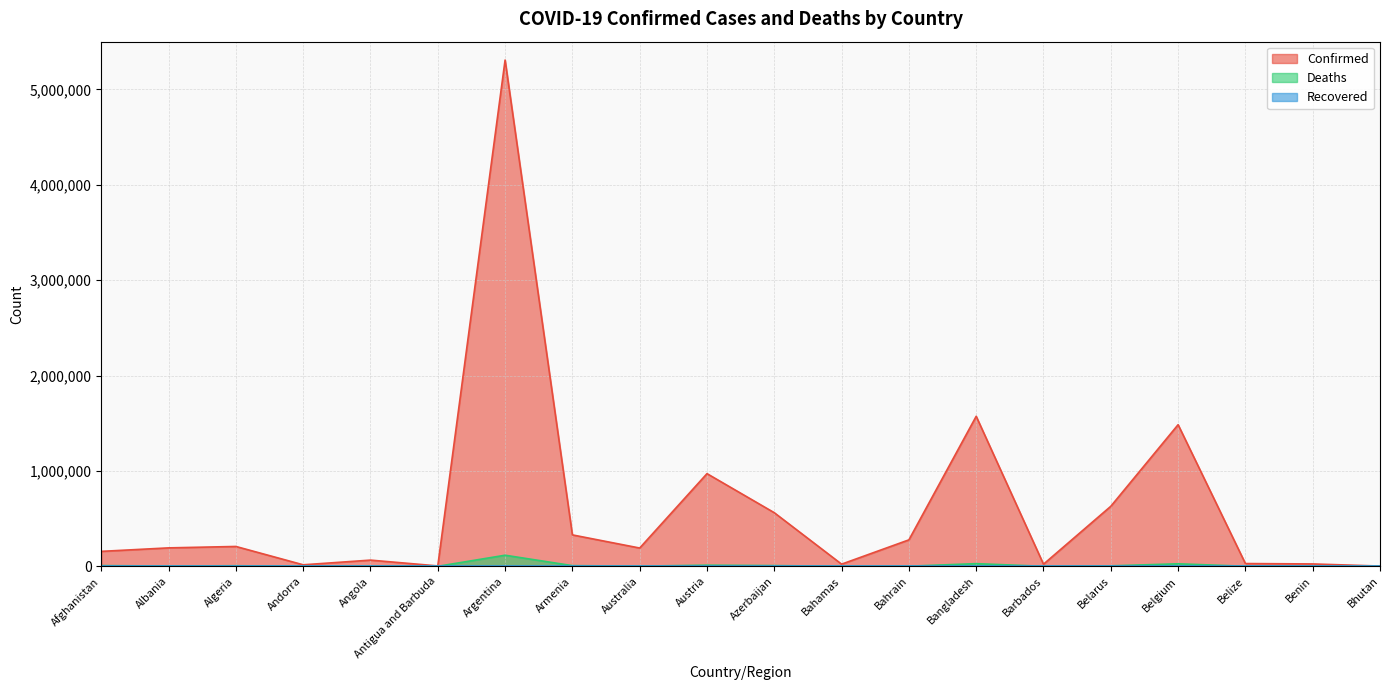

How many distinct data groups are displayed?

3